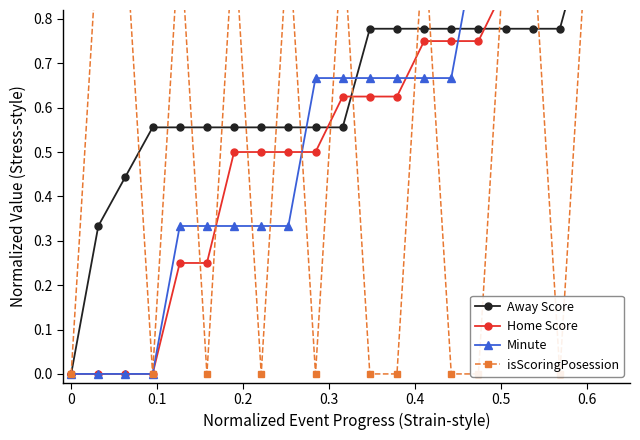

Between 19 and 0.3, which is larger?

19